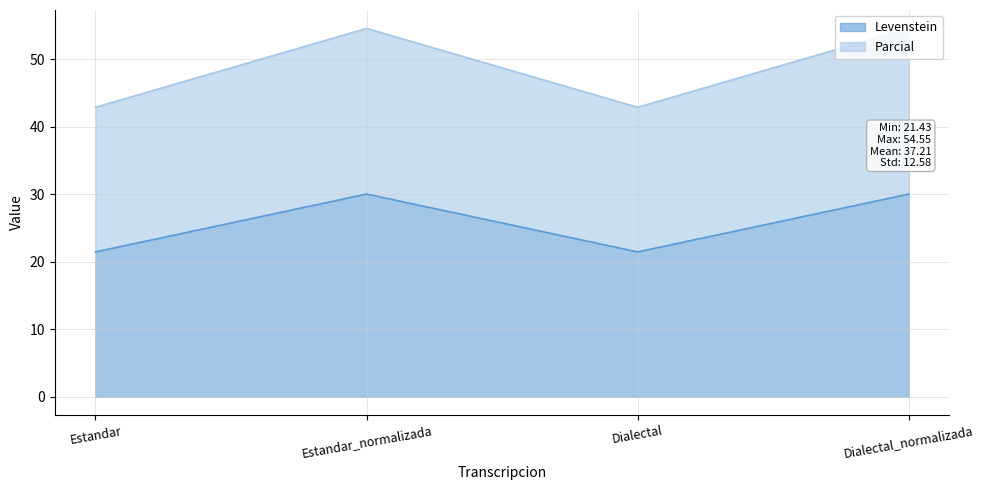

What is the value of the Parcial point at the 3rd from the left?

42.9